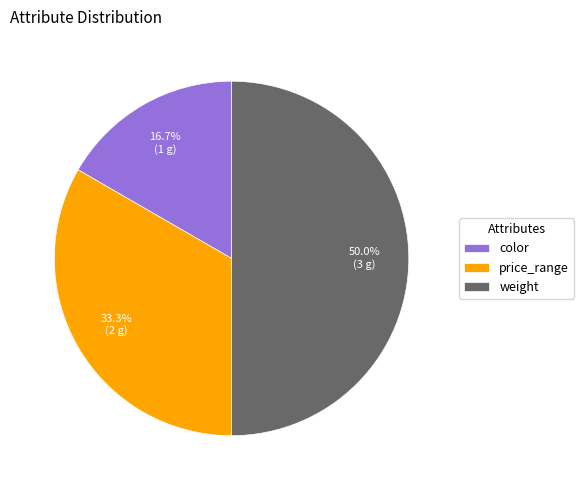

Do color and weight together represent more than half of the pie?

Yes